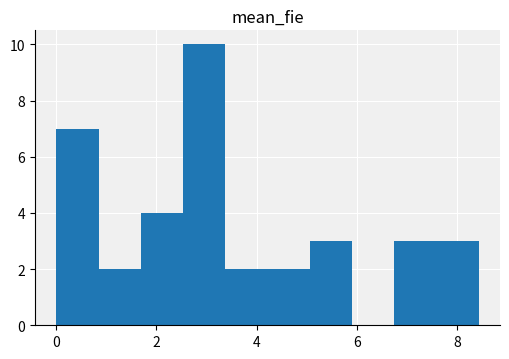

Reading left to right, list every bar in this chart as the range it spans on the x-axis followed by its height. Neither the bar edges nor the heights are printed on the chart, so give them approximately, as read against the axes.

0.0 to 0.8: 7
0.8 to 1.6: 2
1.6 to 2.6: 4
2.6 to 3.4: 10
3.4 to 4.2: 2
4.2 to 5.0: 2
5.0 to 6.0: 3
6.0 to 6.8: 0
6.8 to 7.6: 3
7.6 to 8.4: 3